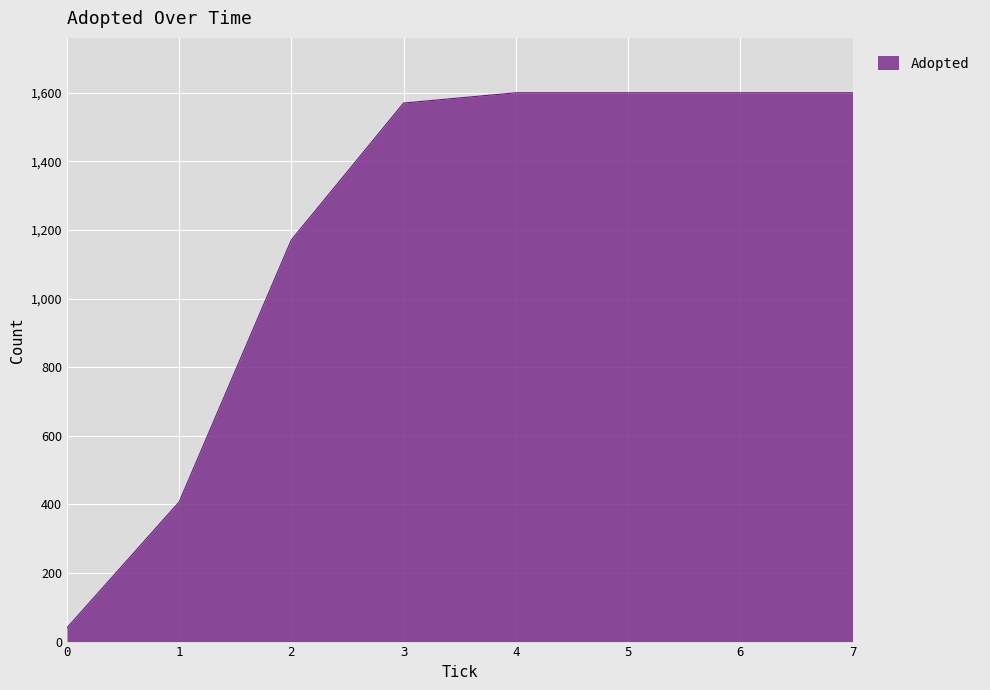

How many values are below 1600?

4